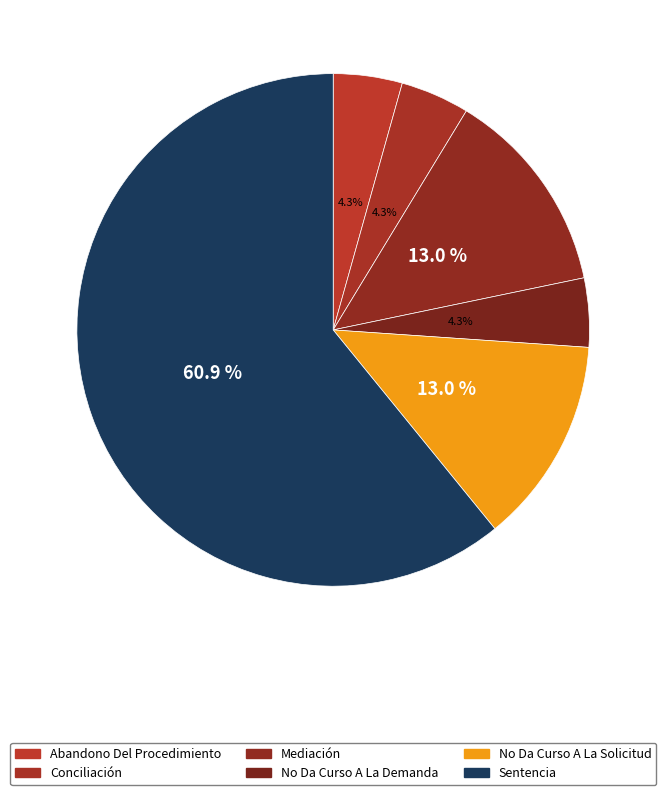

How many segments does this pie chart have?

6